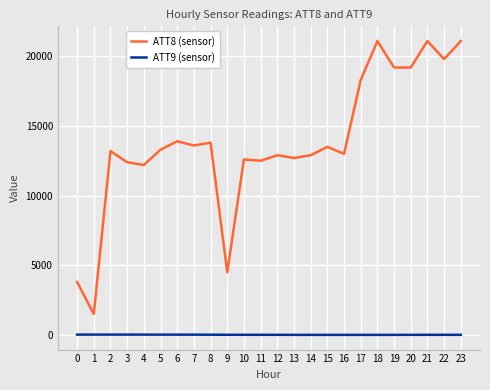

True or false: ATT8 (sensor) and ATT9 (sensor) cross at least once.

False